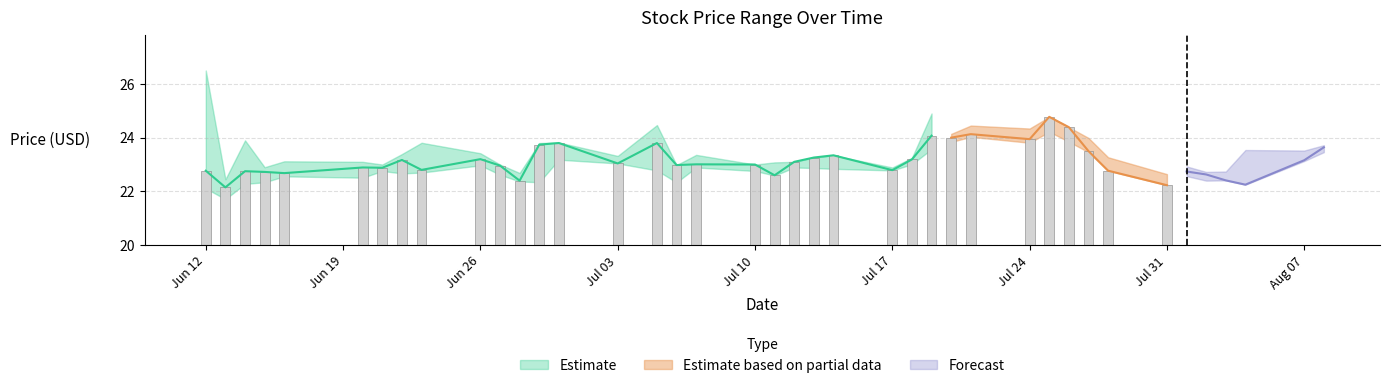

What is the difference between the second highest and minimum values?

1.7